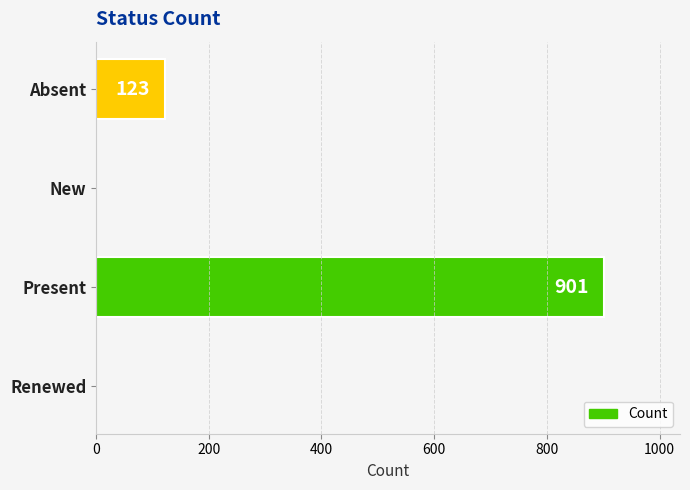

Reading bottom to top, list all the values displayed in this chart.

Renewed=0	Present=901	New=0	Absent=123